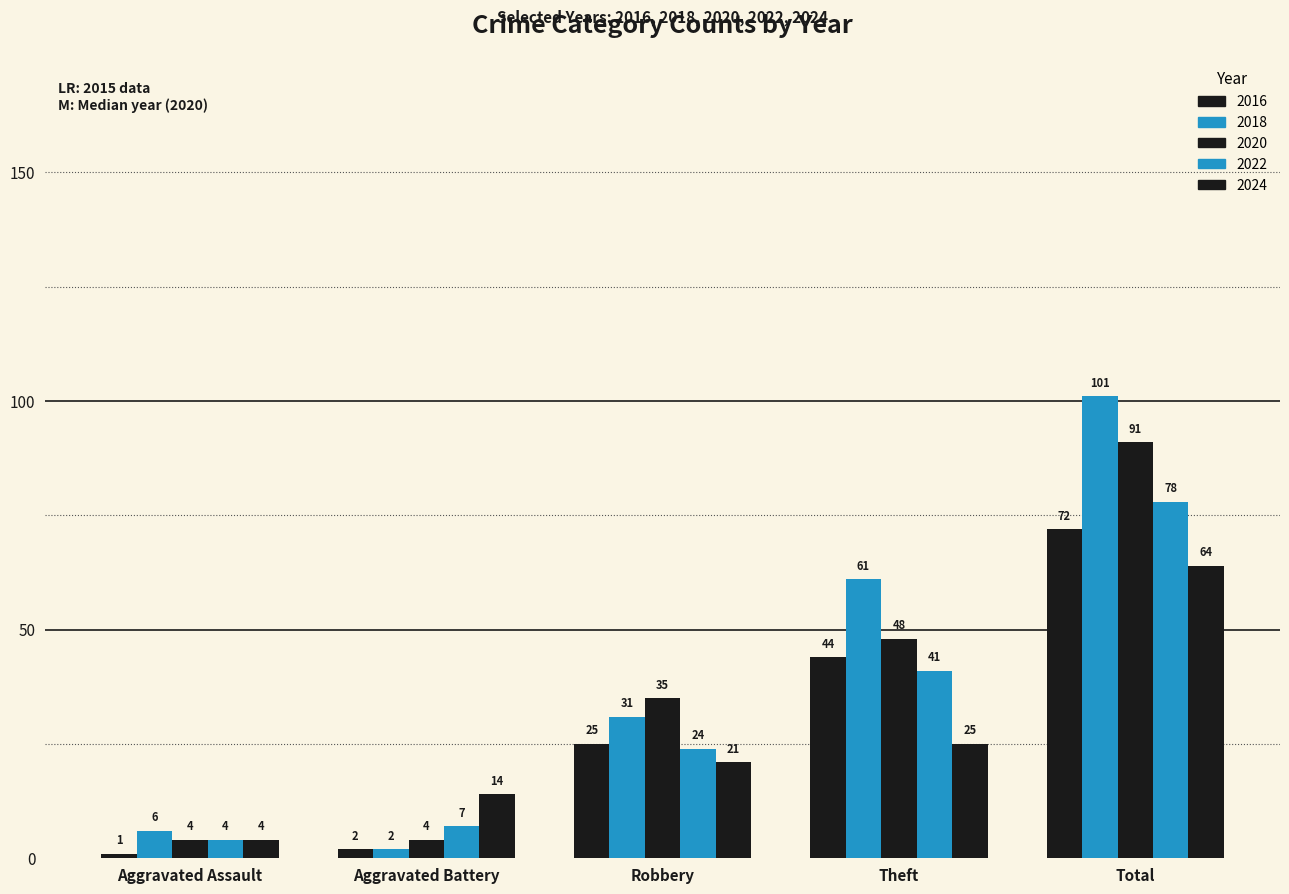

How many groups of bars are there?

5